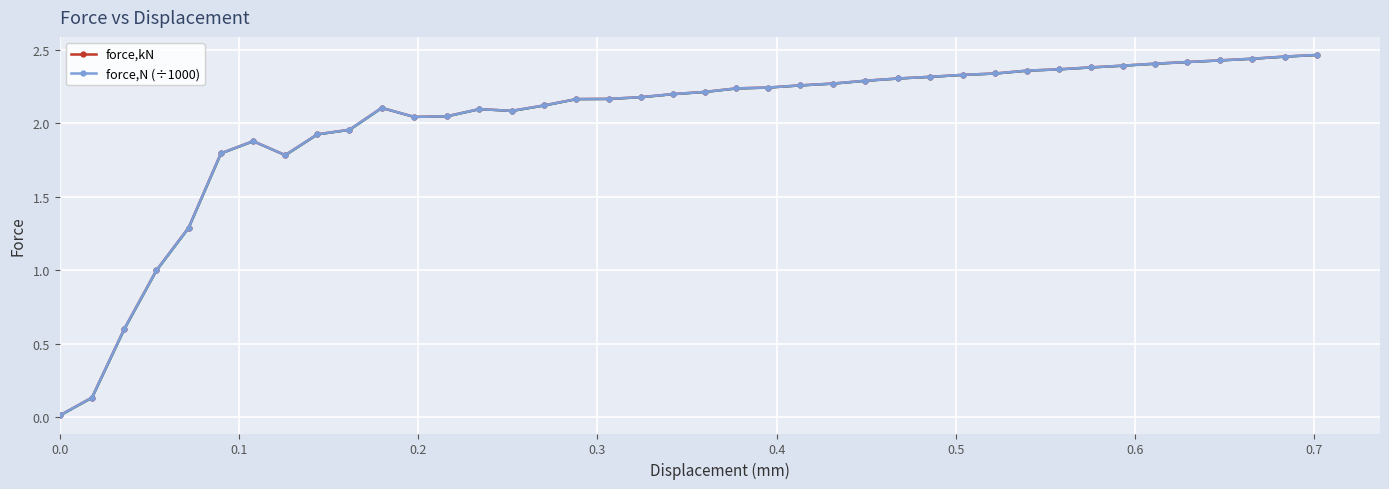

What is the difference between the maximum and minimum values in the force,N (÷1000) series?

2.5